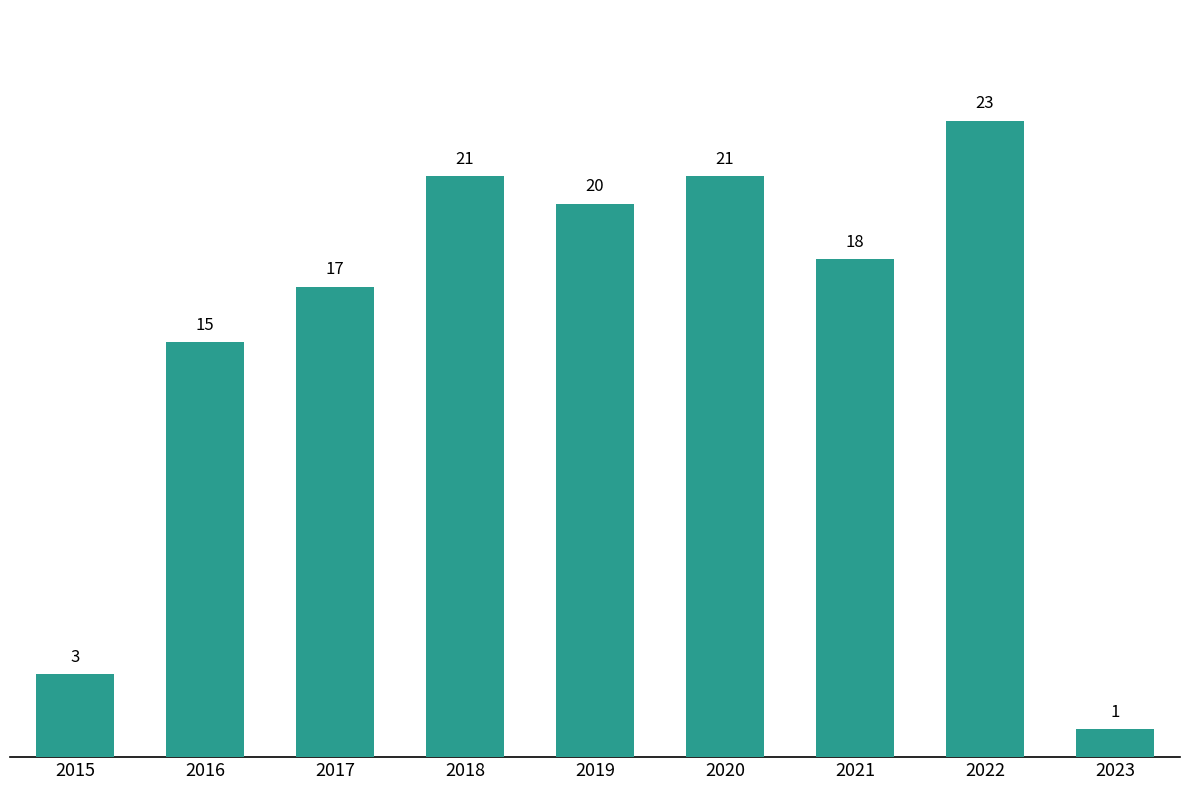

True or false: the data shows 21 at 2020.

True